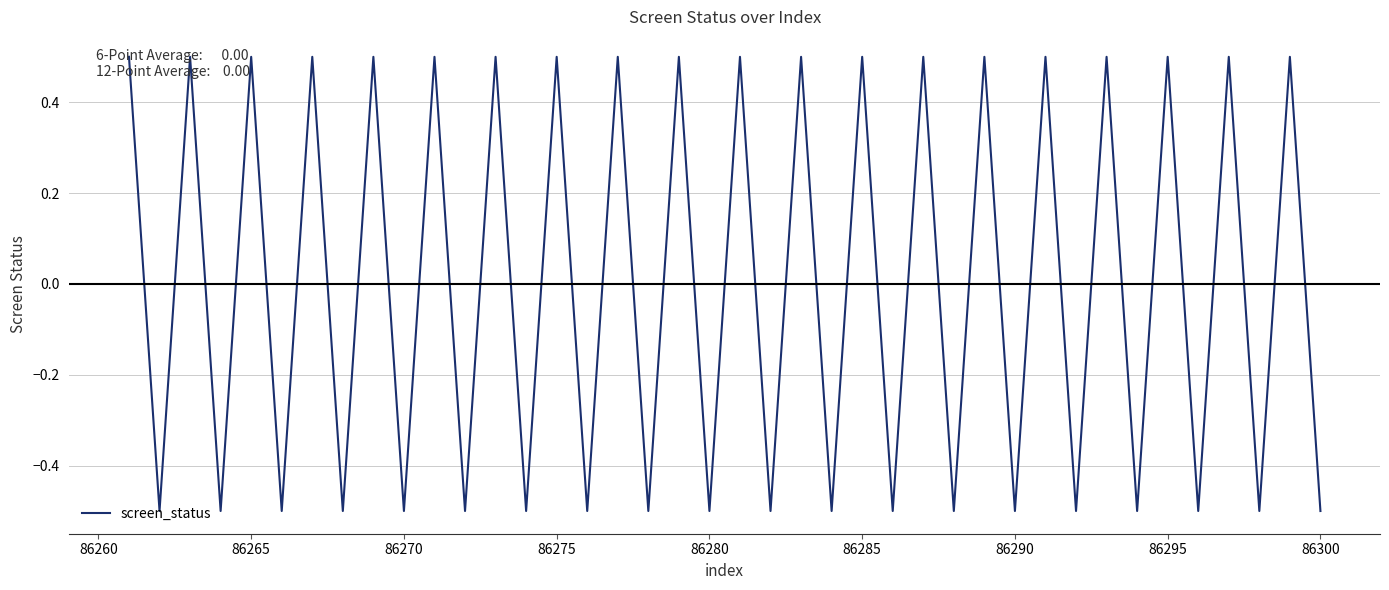

Reading left to right, what are all the values shown in this chart?

0.5	-0.5	0.5	-0.5	0.5	-0.5	0.5	-0.5	0.5	-0.5	0.5	-0.5	0.5	-0.5	0.5	-0.5	0.5	-0.5	0.5	-0.5	0.5	-0.5	0.5	-0.5	0.5	-0.5	0.5	-0.5	0.5	-0.5	0.5	-0.5	0.5	-0.5	0.5	-0.5	0.5	-0.5	0.5	-0.5